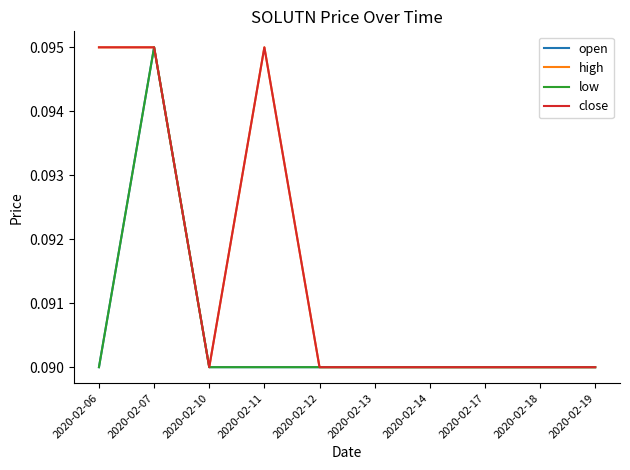

What is the greatest value displayed?

0.1